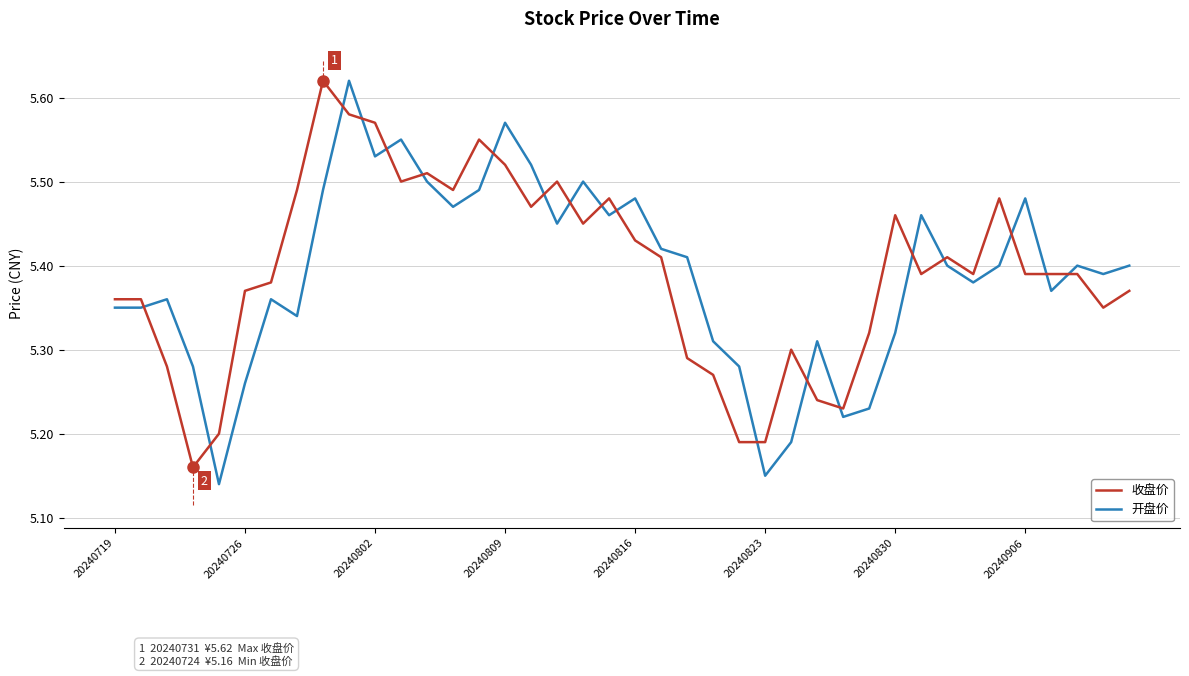

Which series ends up on top after the final intersection of 收盘价 and 开盘价?

开盘价